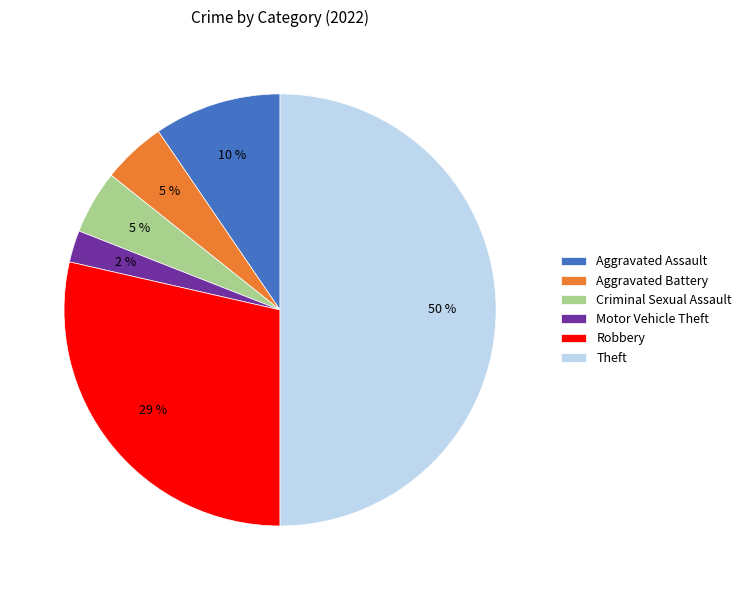

How many segments does this pie chart have?

6